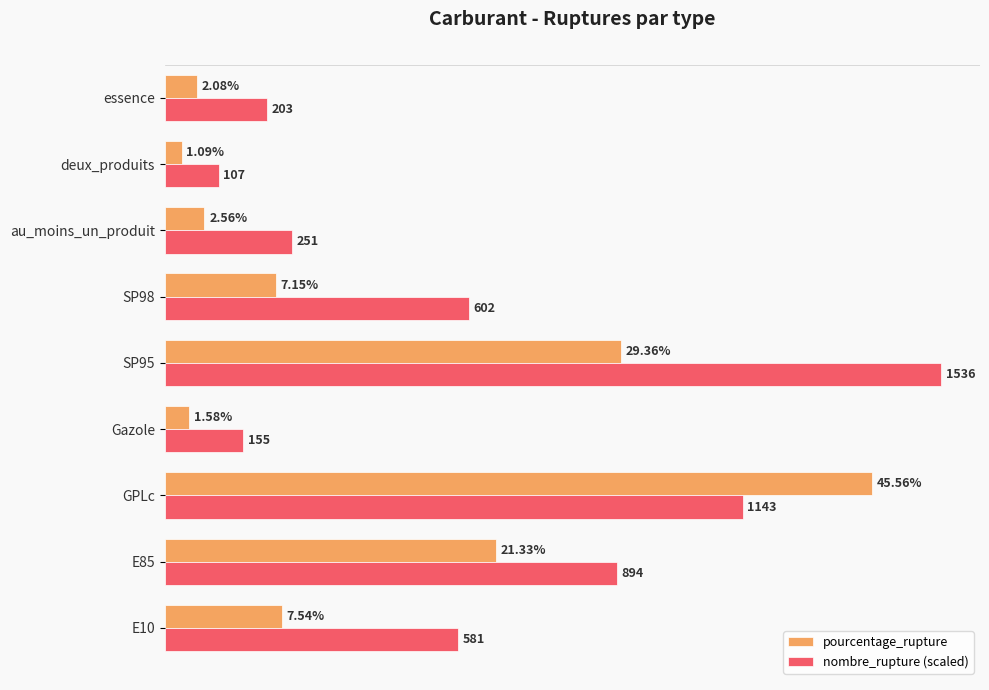

At which category is the sum across all series the highest?

GPLc